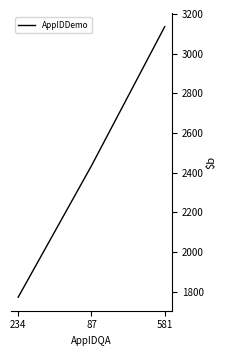

Which category has the highest value across all series?

581